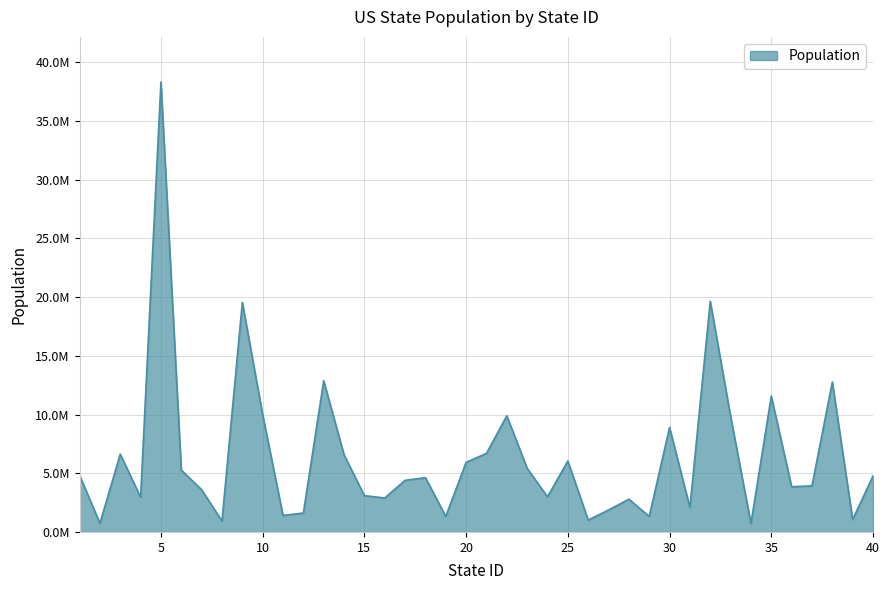

Does the chart display data point markers on the line(s)?

No